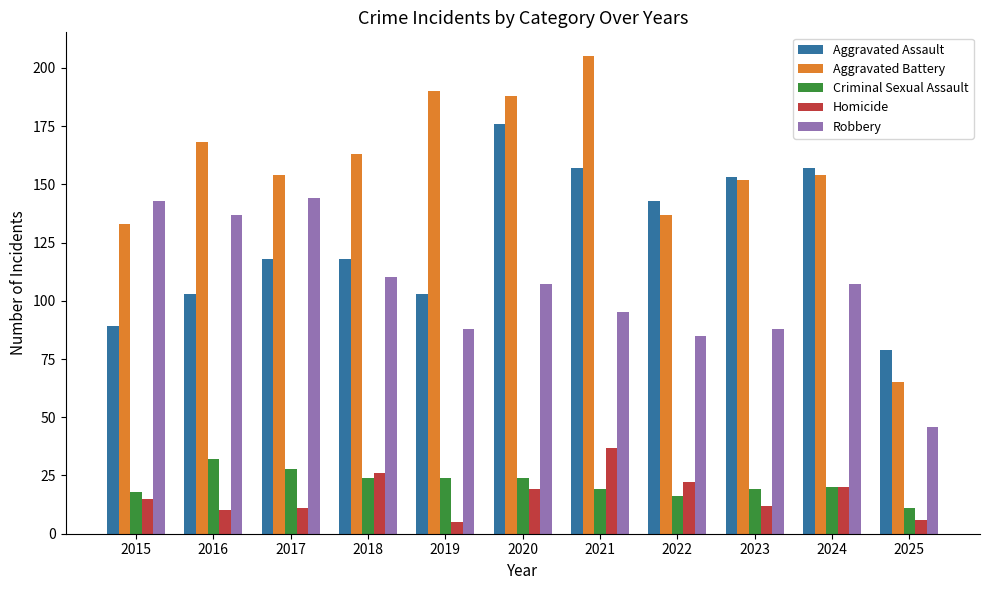

What is the sum of the Homicide values at 2017 and 2022?

33